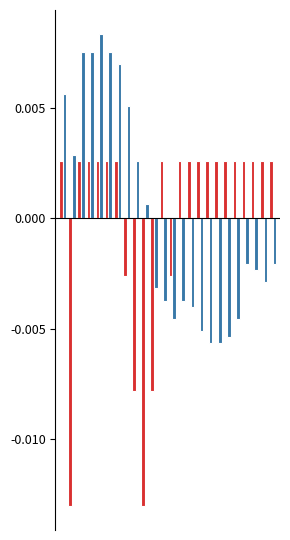

How many categories are shown in the chart?

24